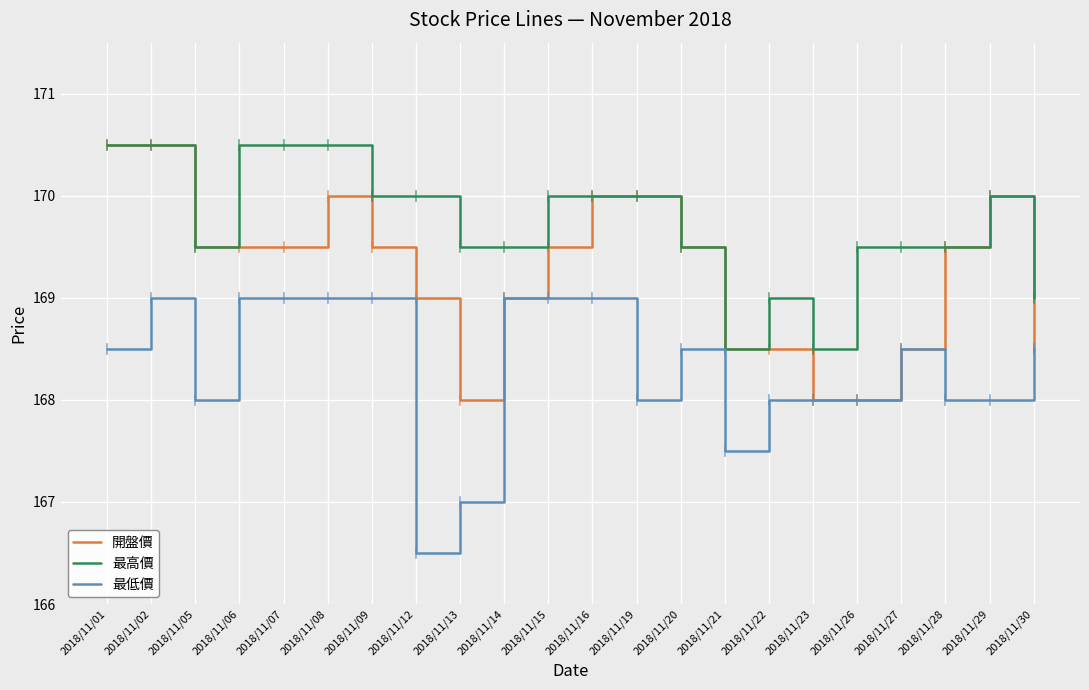

True or false: 最低價 and 最高價 intersect in this chart.

False